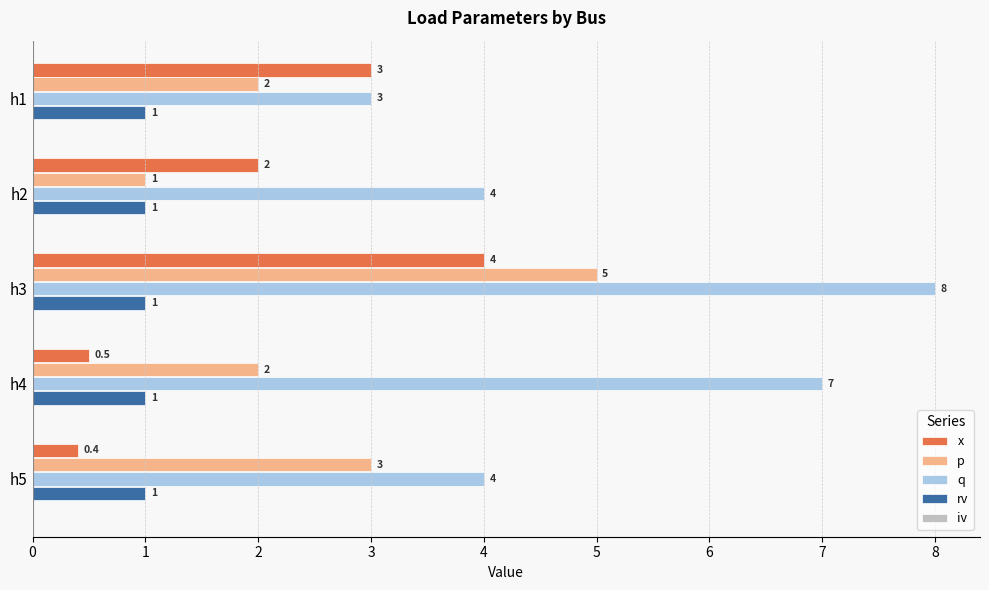

The value of x at h4 is 0.2. True or false?

False